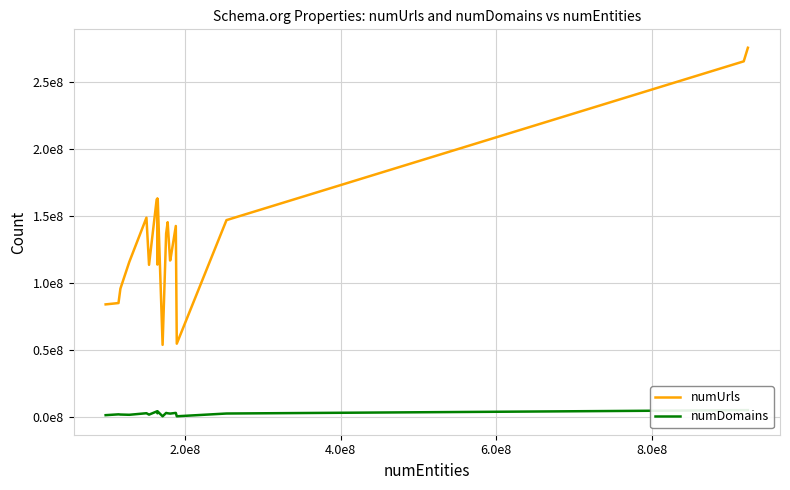

True or false: numDomains has more than 0 points higher than both neighbors.

True